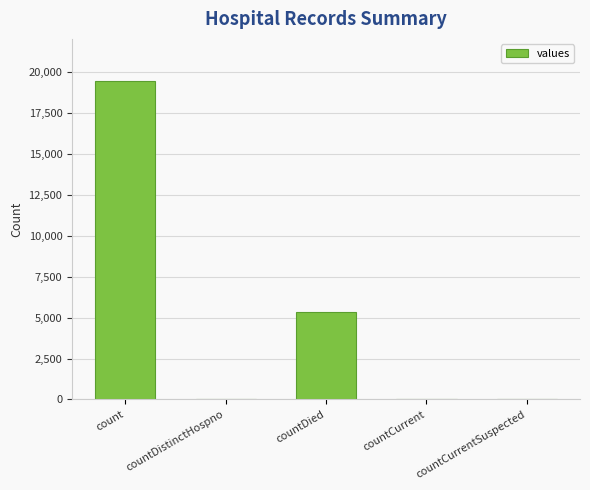

At which label is the value closest to 9710?

countDied